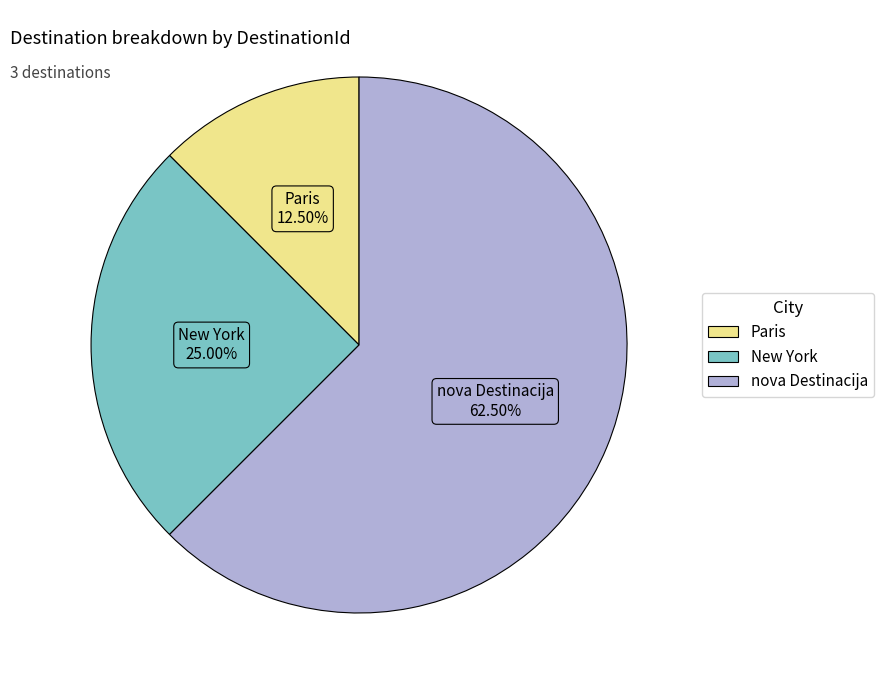

What is the majority slice?

nova Destinacija